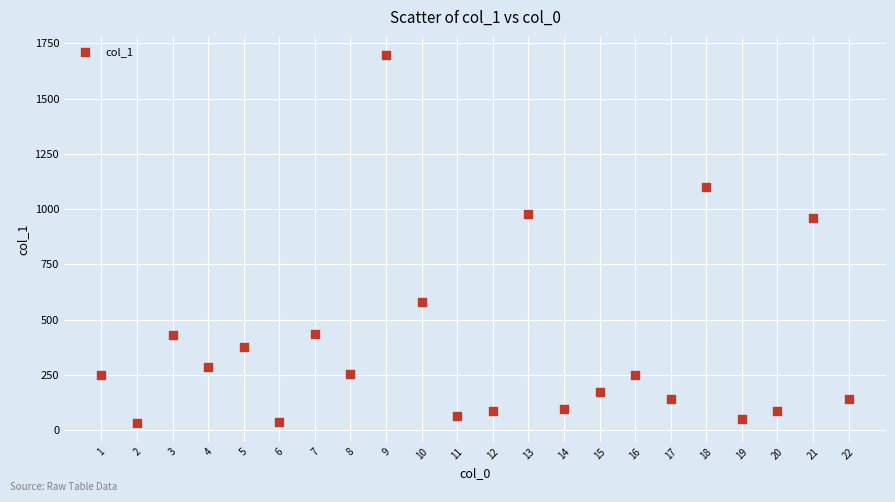

What Y value in the scatter plot is closest to 863?

959.1